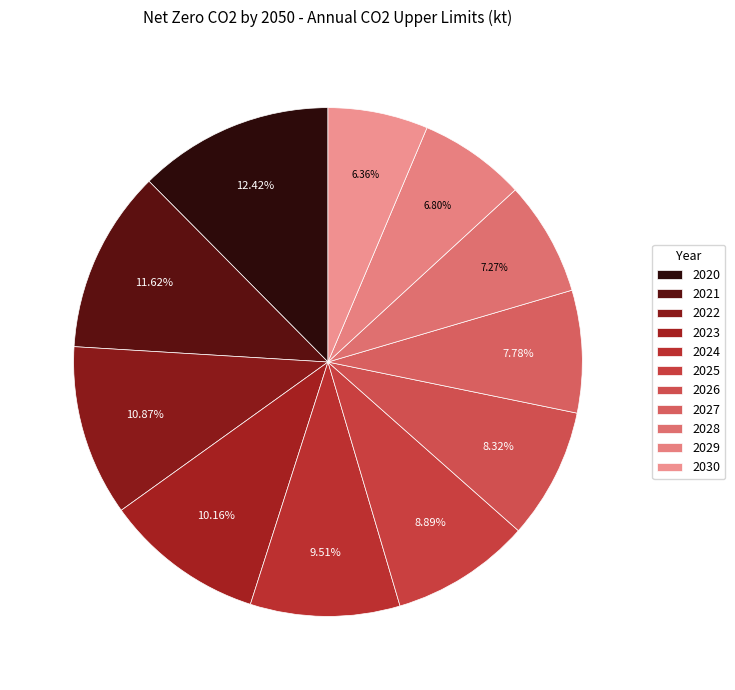

What is the total percentage of 2027 and 2026?

16.1%